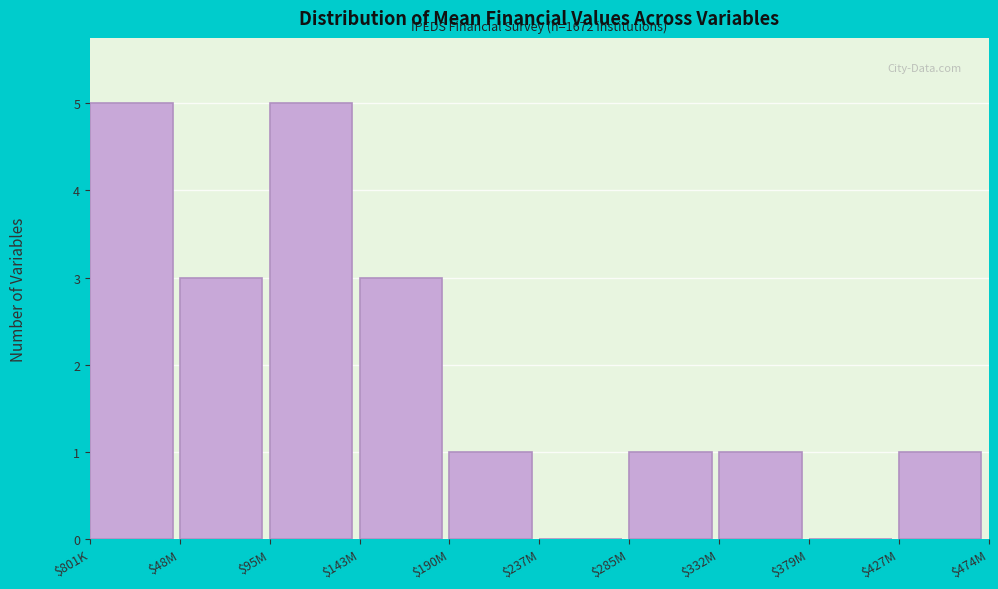

What is the sum of all values?

20